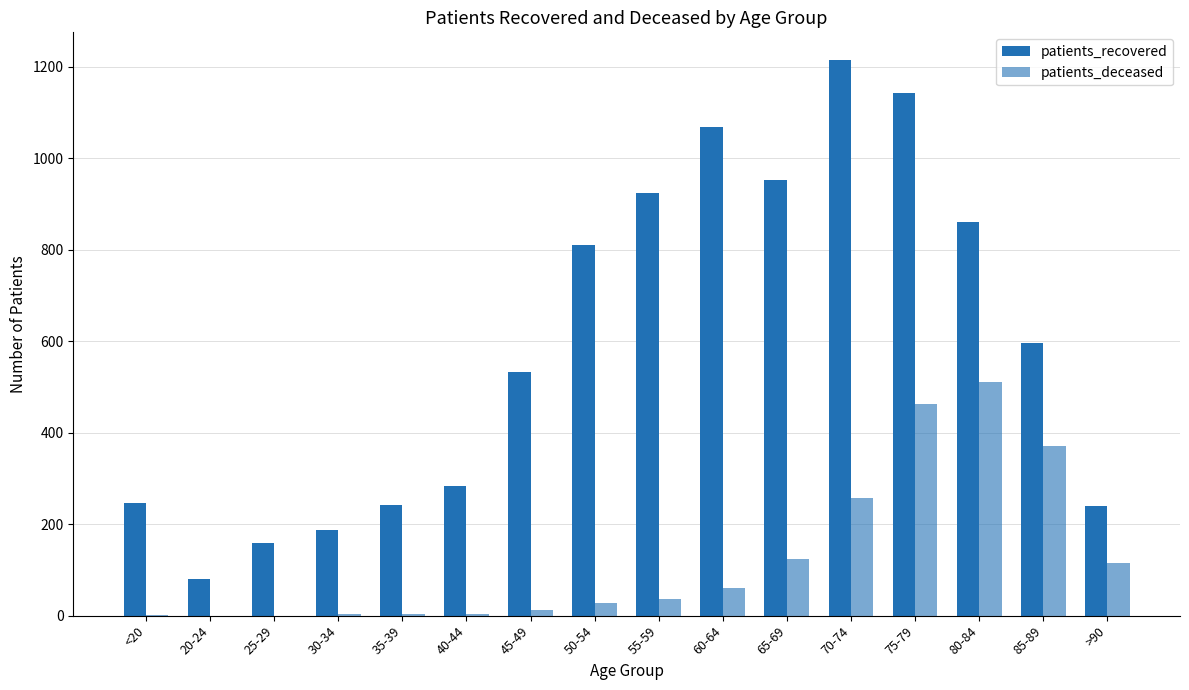

Which series has the largest total across all categories?

patients_recovered